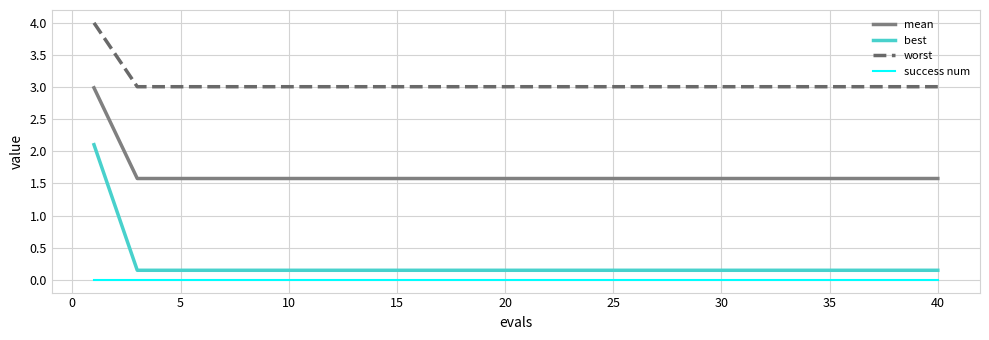

What is the maximum value shown in the chart?

4.0